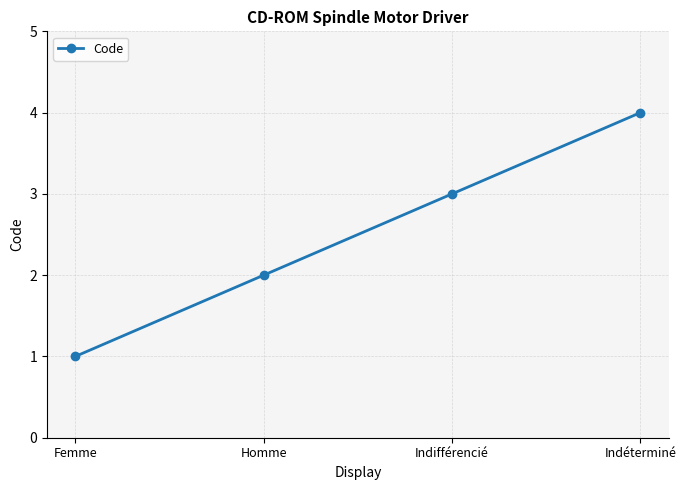

Between Indéterminé and Homme, which is larger?

Indéterminé